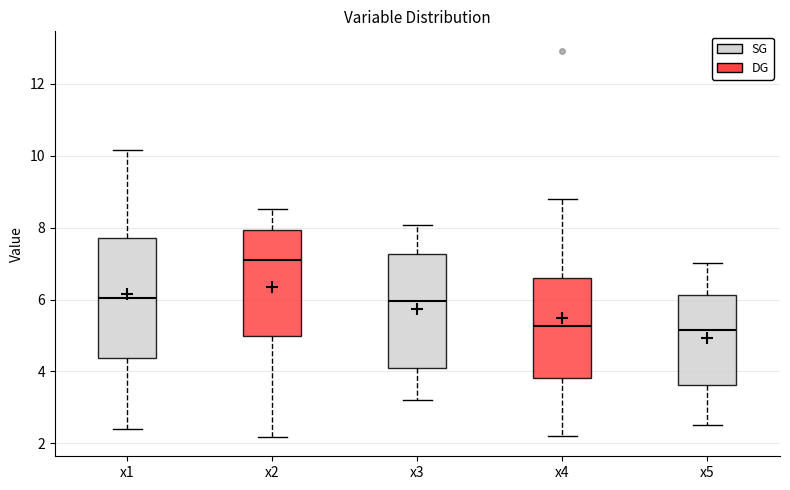

Reading left to right, transcribe this box plot: for each box, give where its median line is, the range the box spans, and where its two whiskers end, as read against the y-axis. The values are not printed on the chart, so give them approximately, as read against the axis.

x1: median 6.0, box 4.4 to 7.8, whiskers 2.4 to 10.2
x2: median 7.2, box 5.0 to 8.0, whiskers 2.2 to 8.6
x3: median 6.0, box 4.2 to 7.2, whiskers 3.2 to 8.0
x4: median 5.2, box 3.8 to 6.6, whiskers 2.2 to 8.8
x5: median 5.2, box 3.6 to 6.2, whiskers 2.6 to 7.0